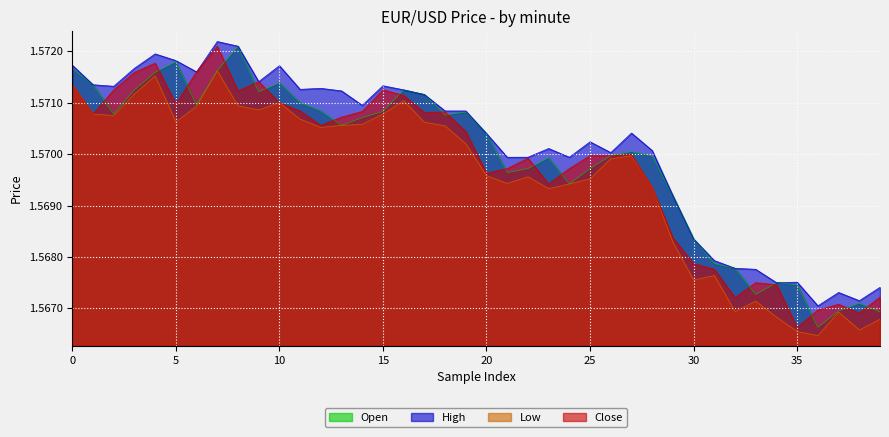

What is the sum of the High values at 30 and 13?

3.1